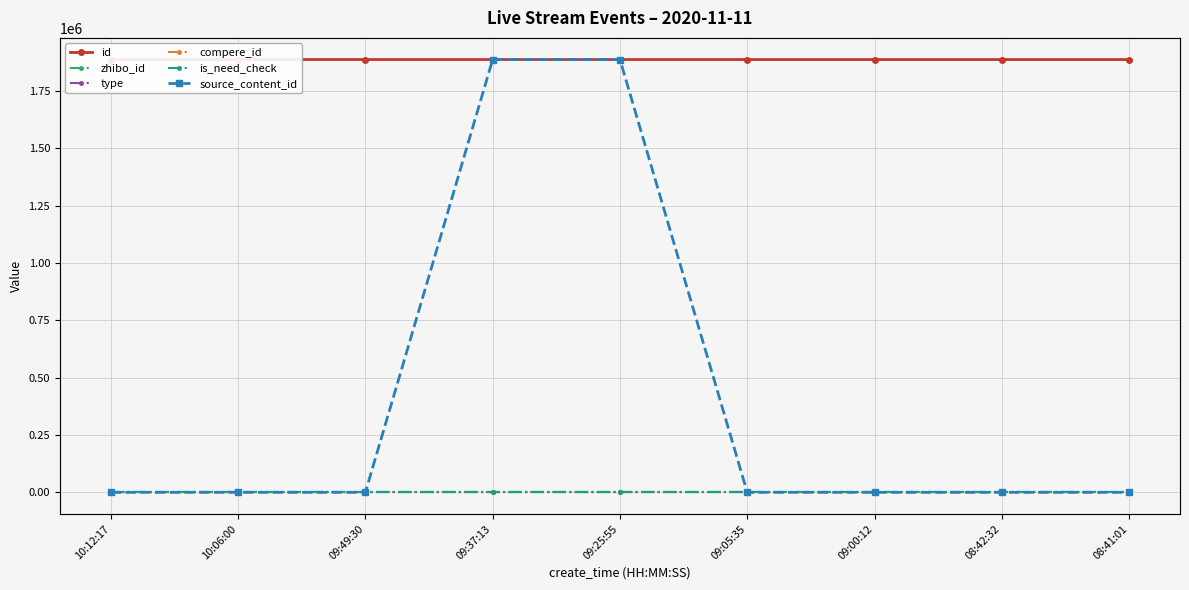

Rank the series at 09:37:13 from lowest to highest value.

type, compere_id, is_need_check, zhibo_id, id, source_content_id